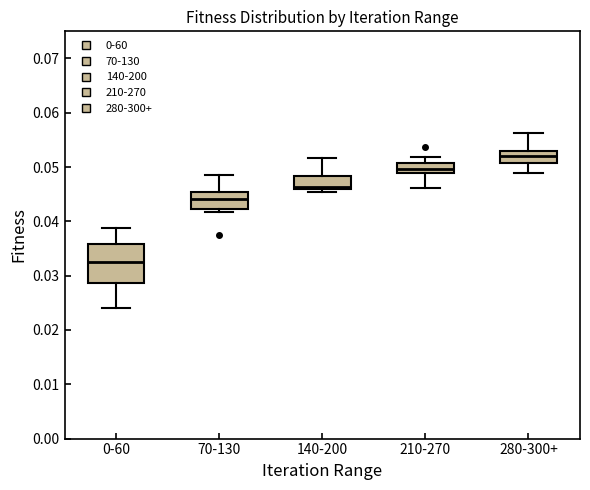

Which box's median line is the lowest?

0-60